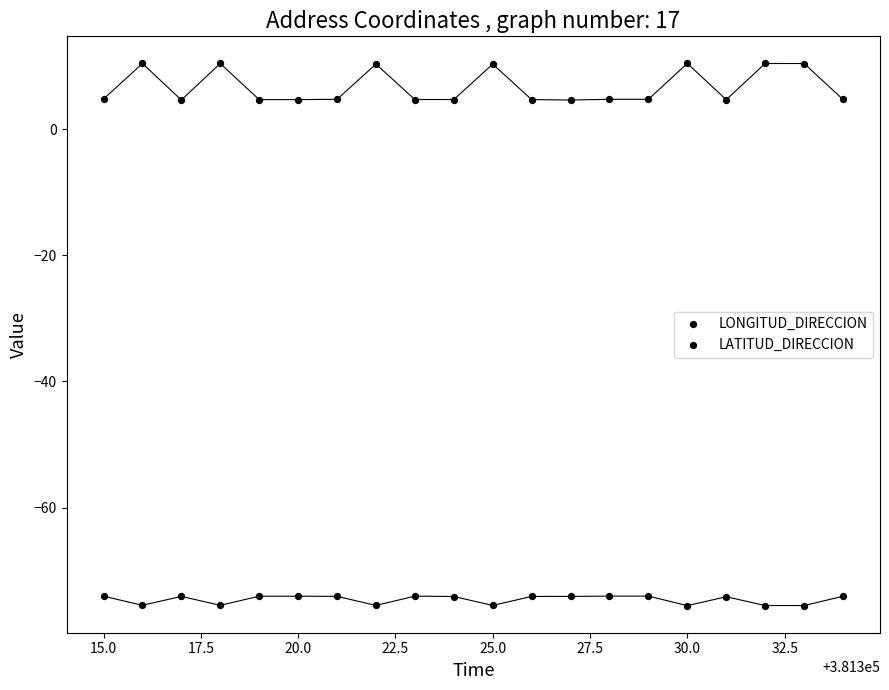

How many points are shown in the scatter plot?

40